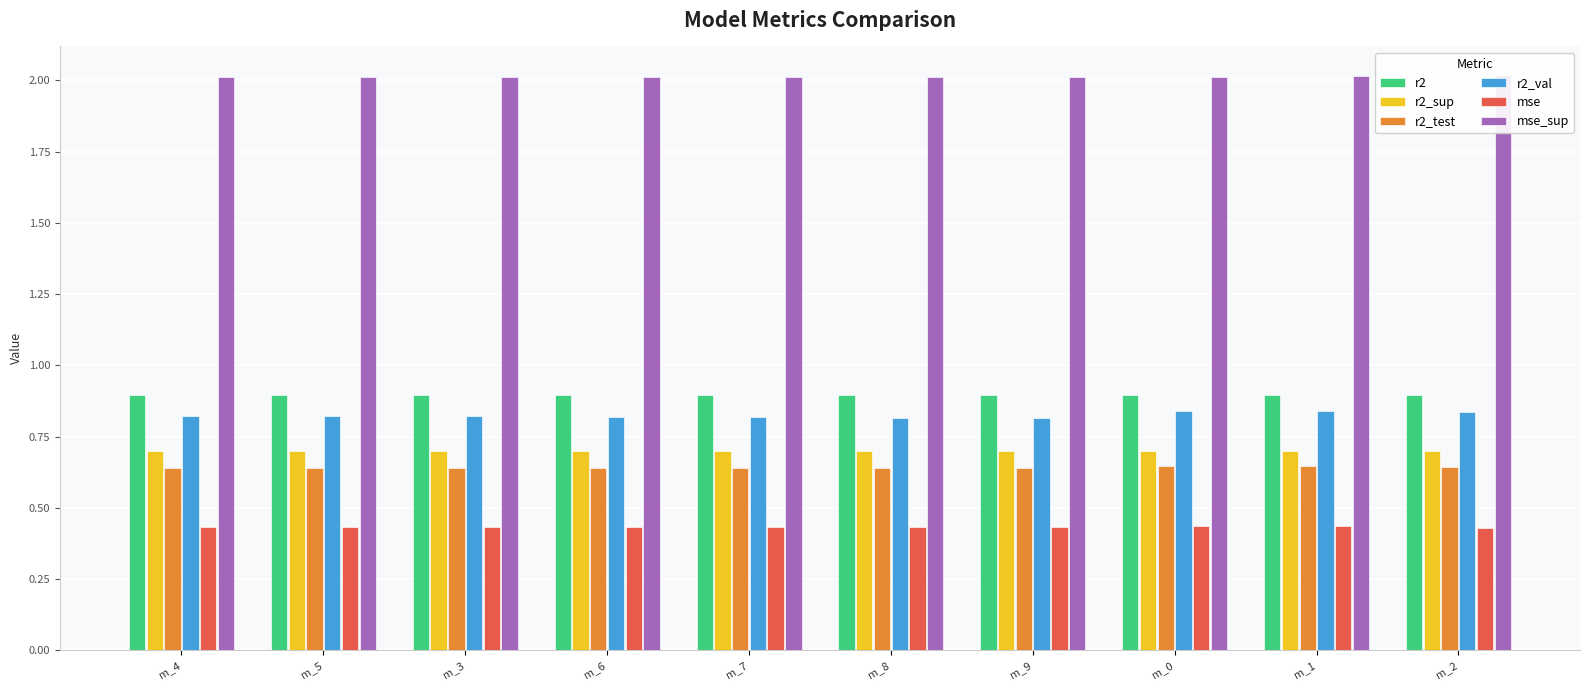

Reading left to right, transcribe all the data shown in this chart.

r2: m_4=0.9	m_5=0.9	m_3=0.9	m_6=0.9	m_7=0.9	m_8=0.9	m_9=0.9	m_0=0.9	m_1=0.9	m_2=0.9
r2_sup: m_4=0.7	m_5=0.7	m_3=0.7	m_6=0.7	m_7=0.7	m_8=0.7	m_9=0.7	m_0=0.7	m_1=0.7	m_2=0.7
r2_test: m_4=0.6	m_5=0.6	m_3=0.6	m_6=0.6	m_7=0.6	m_8=0.6	m_9=0.6	m_0=0.6	m_1=0.6	m_2=0.6
r2_val: m_4=0.8	m_5=0.8	m_3=0.8	m_6=0.8	m_7=0.8	m_8=0.8	m_9=0.8	m_0=0.8	m_1=0.8	m_2=0.8
mse: m_4=0.4	m_5=0.4	m_3=0.4	m_6=0.4	m_7=0.4	m_8=0.4	m_9=0.4	m_0=0.4	m_1=0.4	m_2=0.4
mse_sup: m_4=2.0	m_5=2.0	m_3=2.0	m_6=2.0	m_7=2.0	m_8=2.0	m_9=2.0	m_0=2.0	m_1=2.0	m_2=2.0